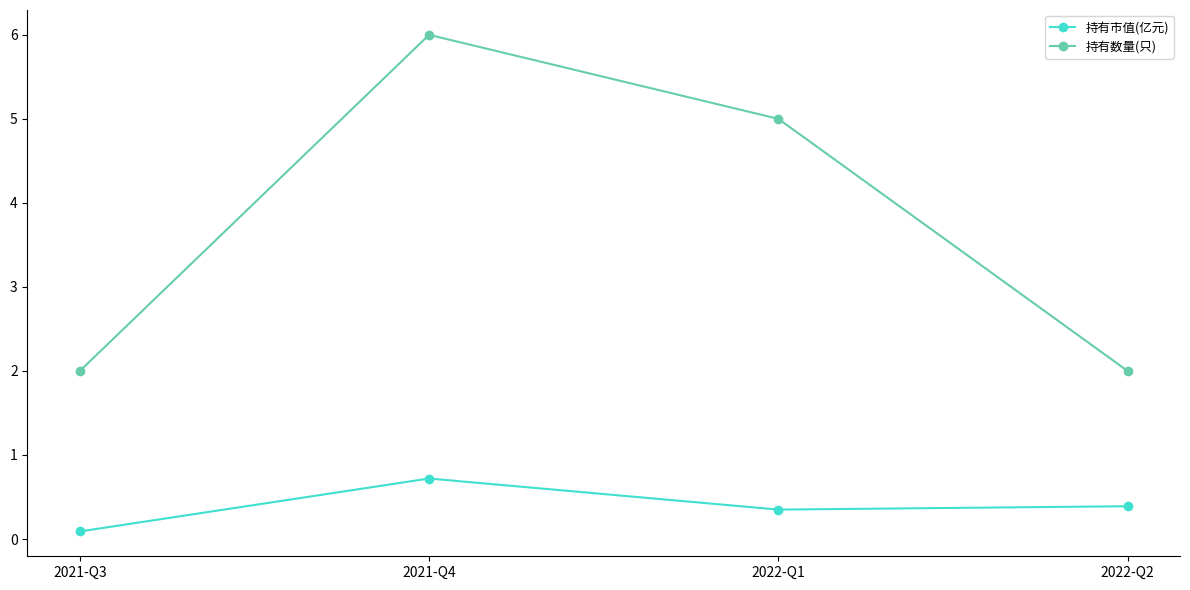

What is the difference between the 持有市值(亿元) values at 2022-Q2 and 2021-Q3?

0.3